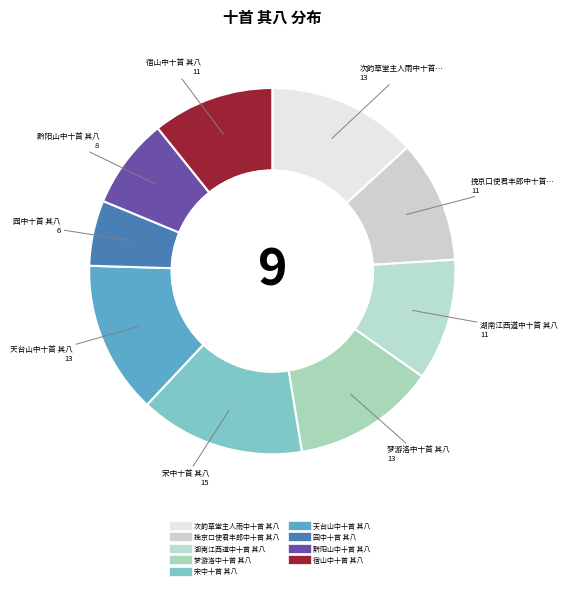

Which slice is the smallest?

园中十首 其八